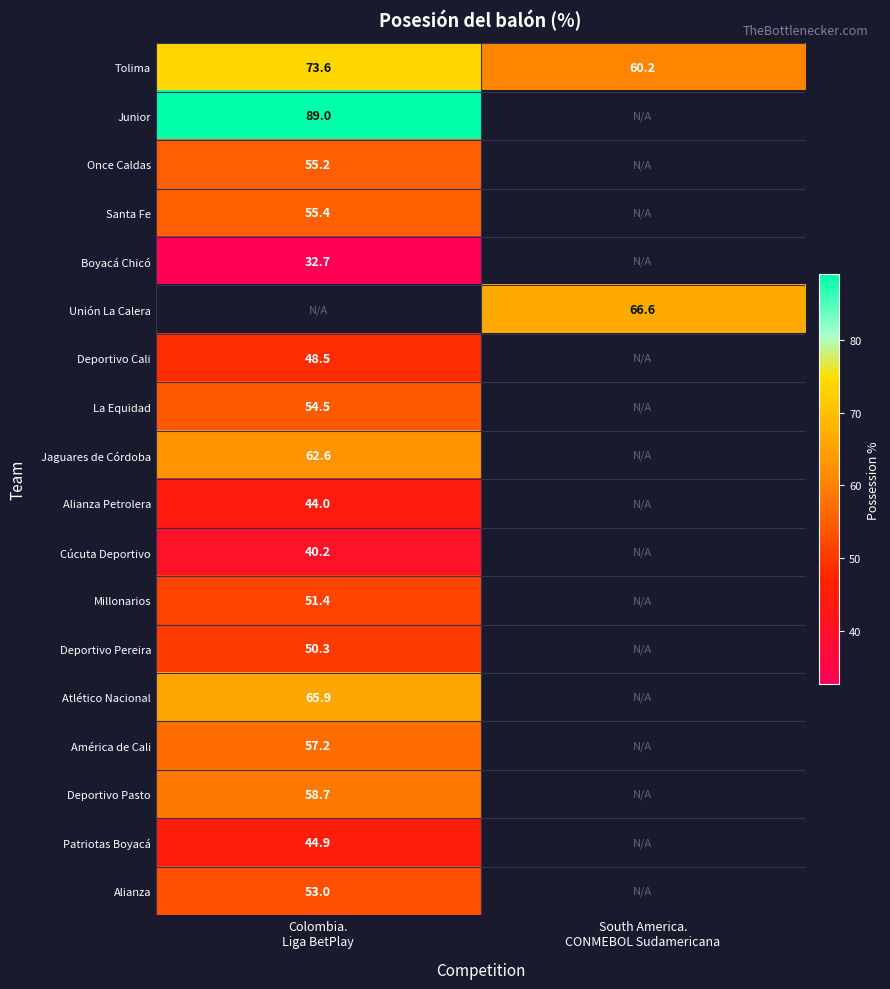

What is the highest value of the Alianza Petrolera series?

44.0